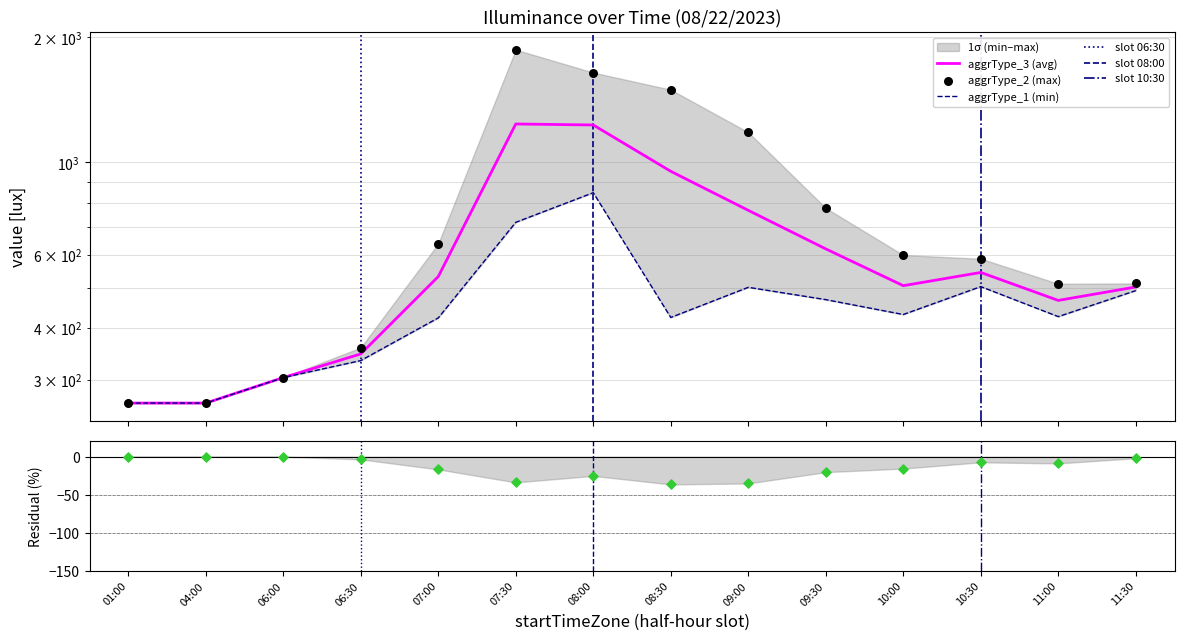

At which category is the sum across all series the highest?

07:30